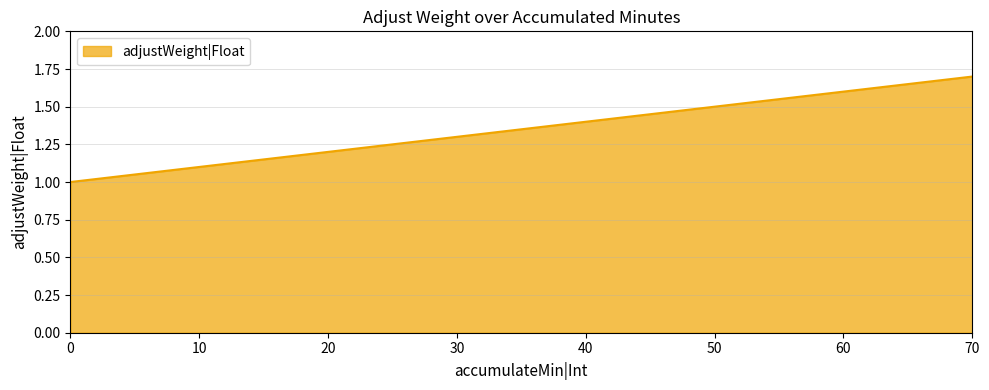

What is the sum of the values at 60 and 40?

3.0